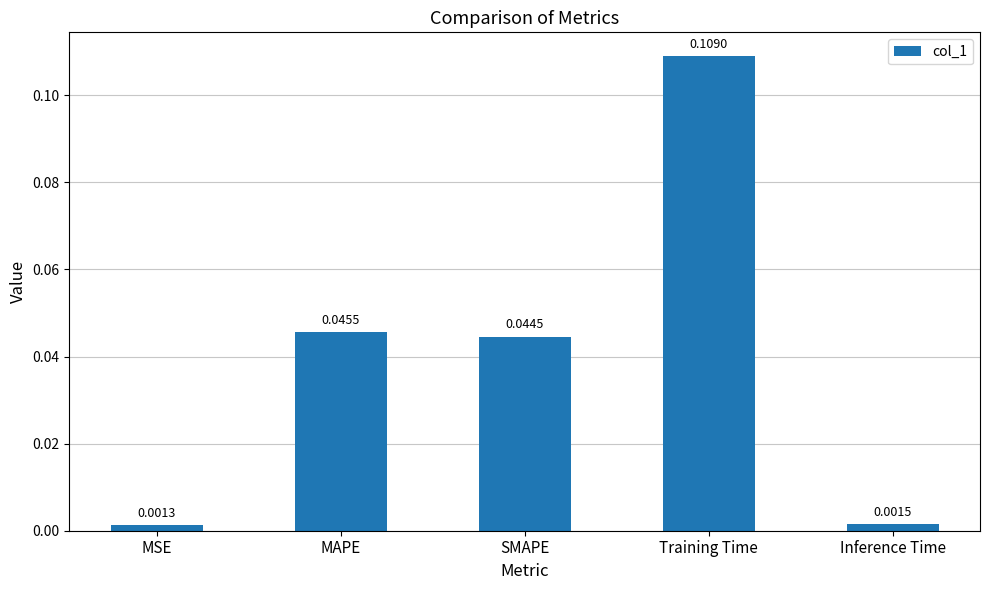

List the labels in order of value, smallest first.

MSE, Inference Time, SMAPE, MAPE, Training Time